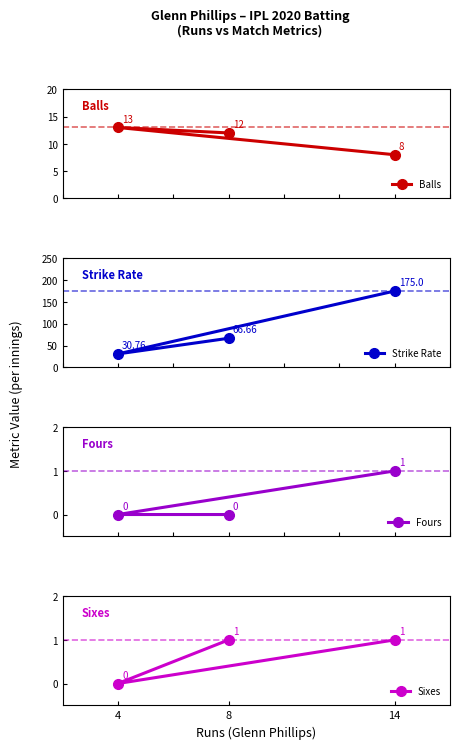

What is the sum of all Balls values?

33